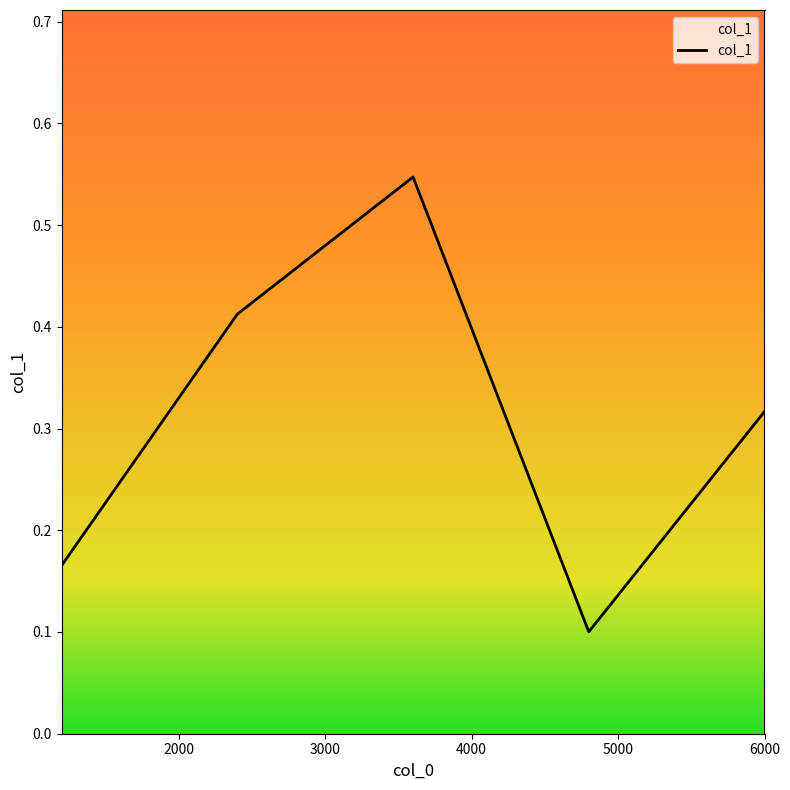

What is the sum of all values?

1.5